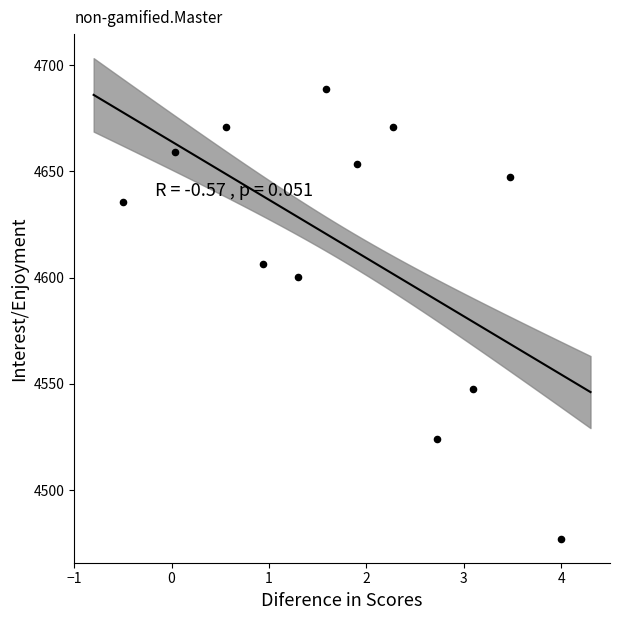

What Y value in the scatter plot is closest to 4582?

4600.5